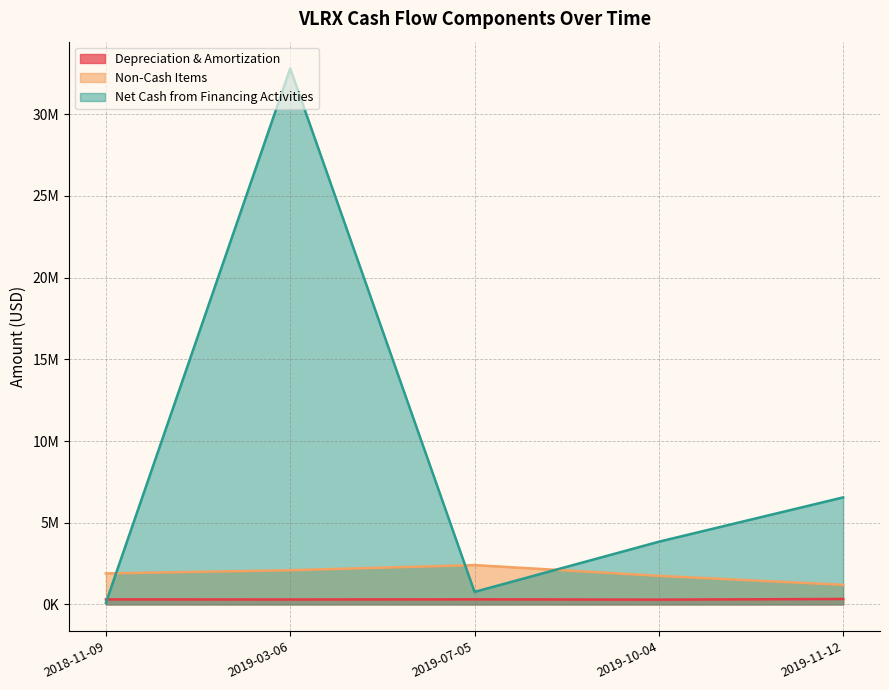

Reading left to right, transcribe all the data shown in this chart.

Depreciation & Amortization: 2018-11-09=305000	2019-03-06=299000	2019-07-05=309000	2019-10-04=291000	2019-11-12=332000
Non-Cash Items: 2018-11-09=1893000	2019-03-06=2091000	2019-07-05=2405000	2019-10-04=1747000	2019-11-12=1197000
Net Cash from Financing Activities: 2018-11-09=101000	2019-03-06=32805000	2019-07-05=764000	2019-10-04=3836000	2019-11-12=6549000